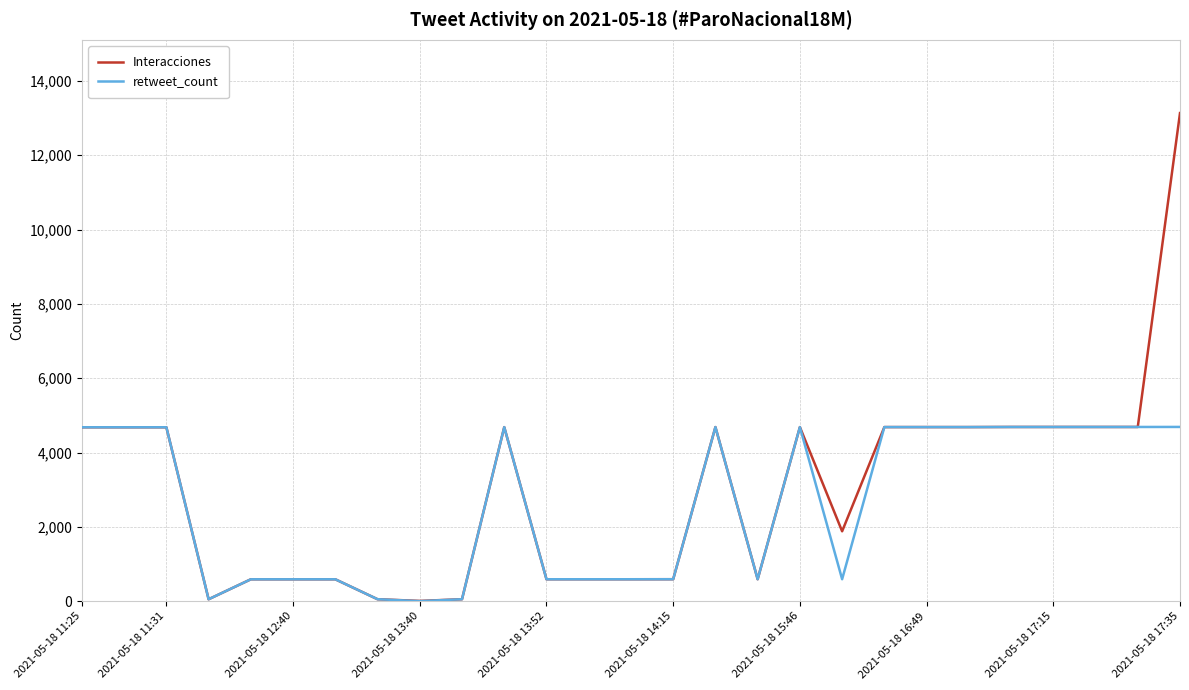

How many lines are shown in the chart?

2